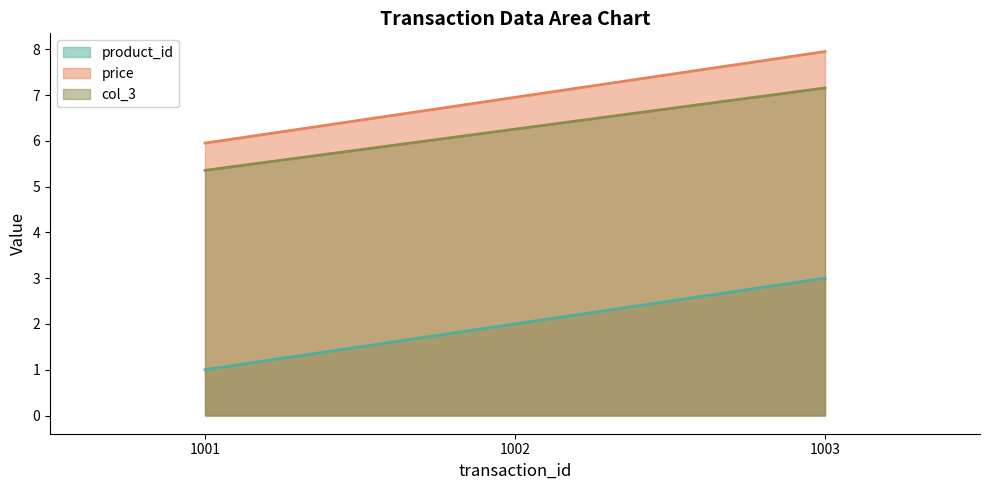

What is the difference between the highest and lowest values at 1003?

5.0